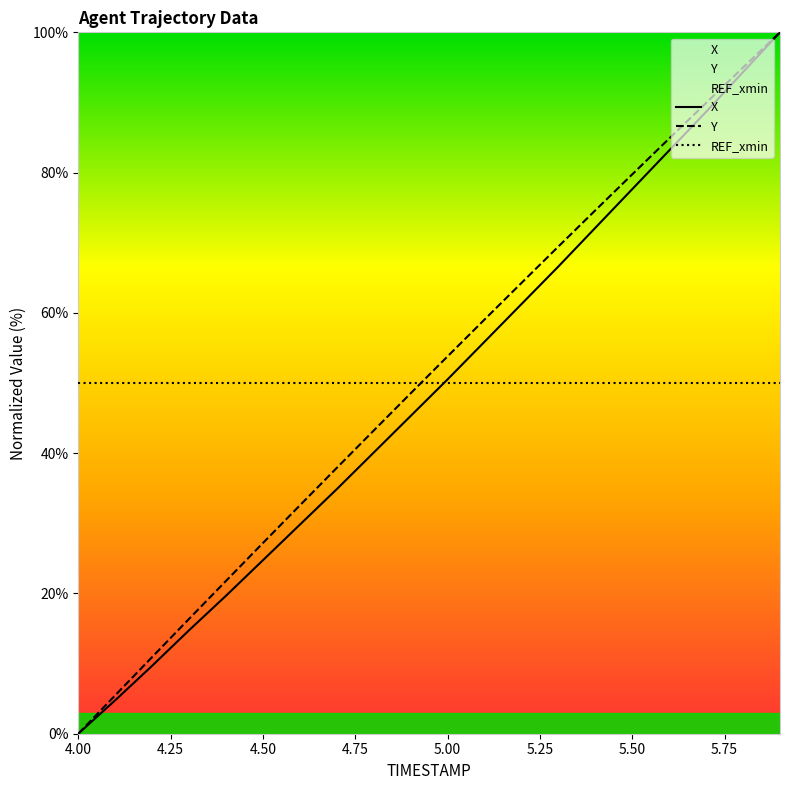

Is it true that Y equals 18.2 at 4.50?

False